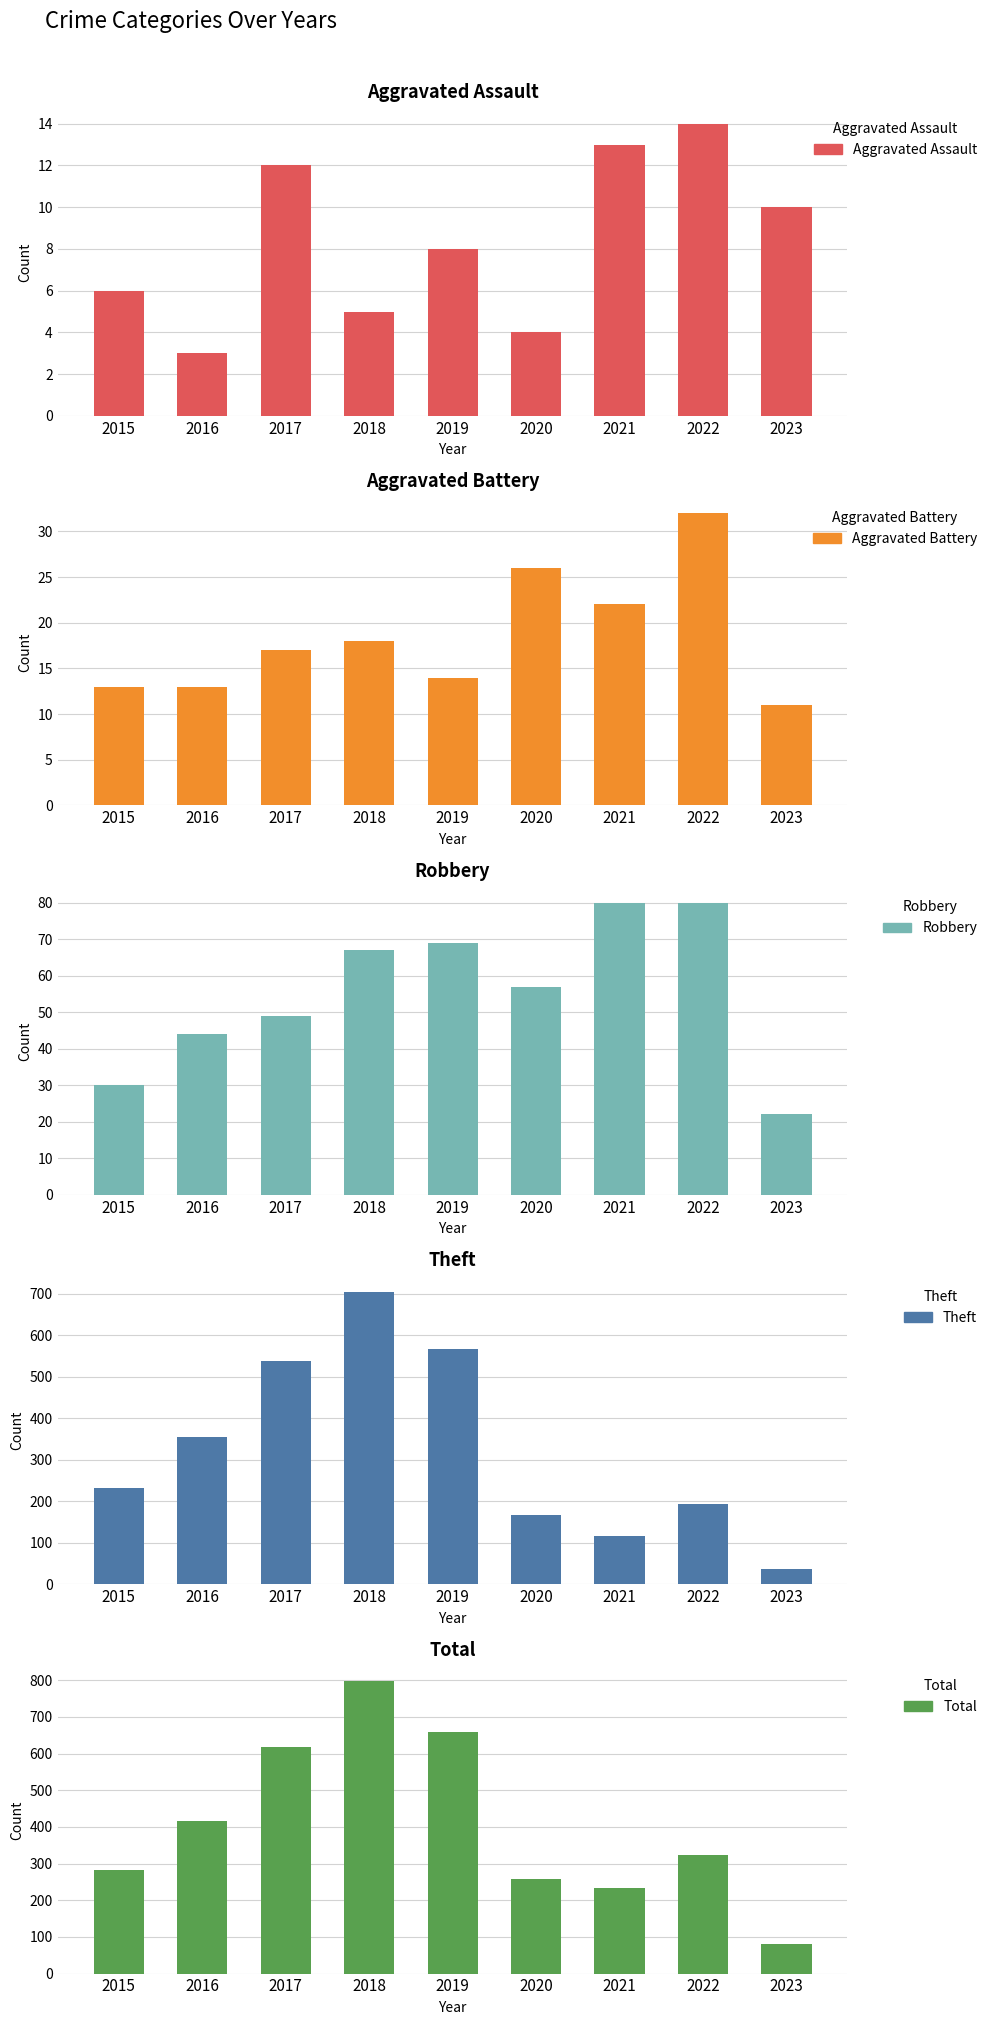

What is the approximate value of Theft at 2022, to the nearest 50?

200